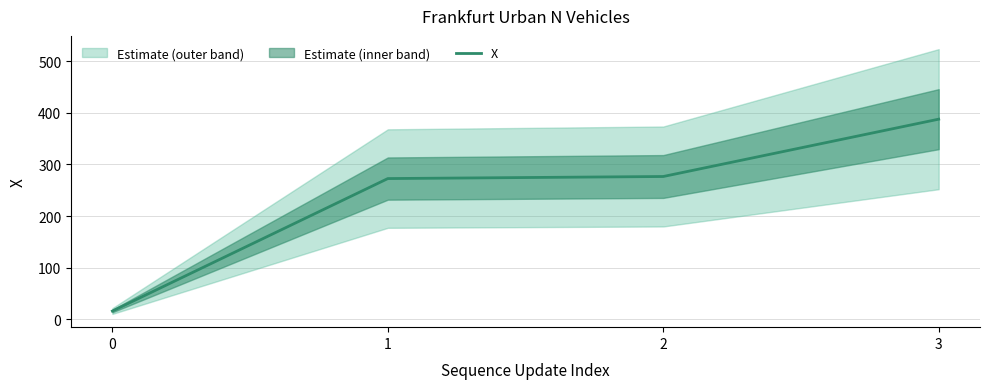

The chart shows a value of 143.7 at 2. True or false?

False